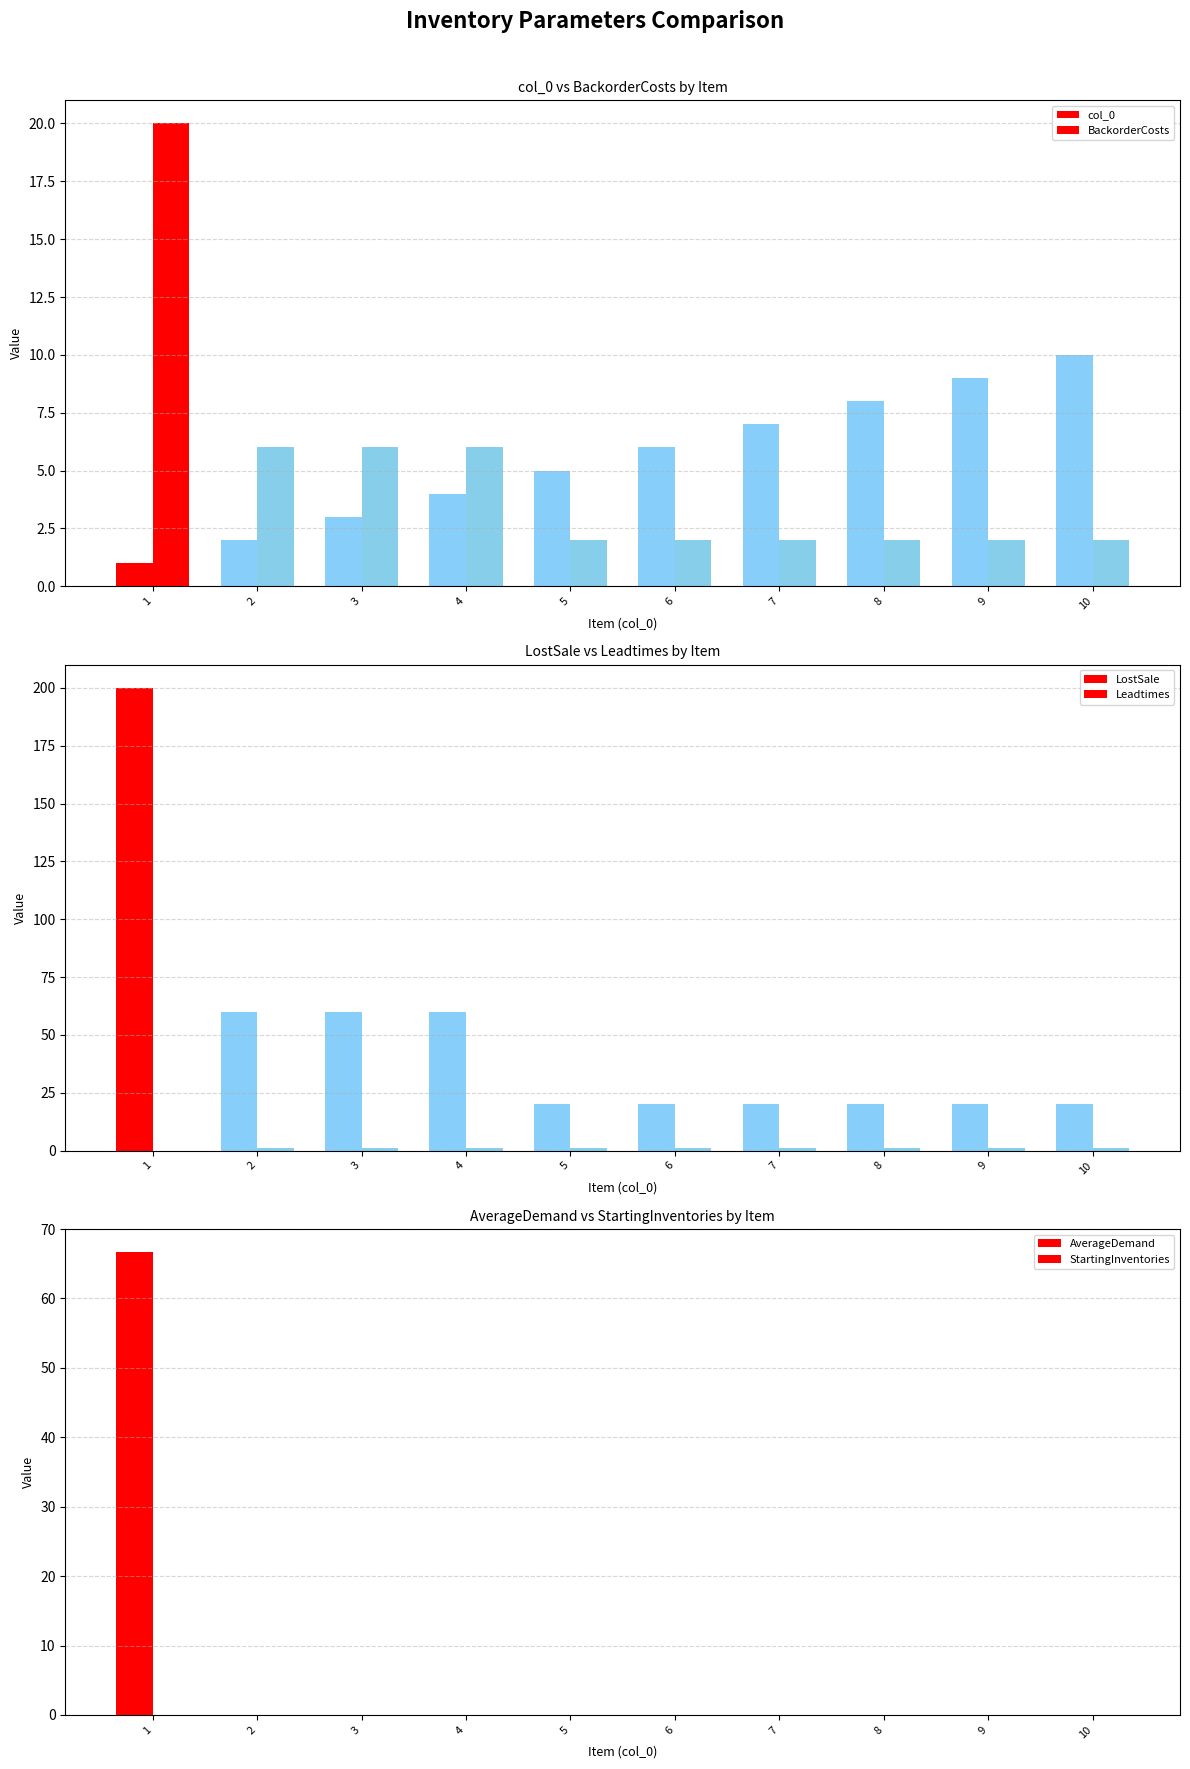

Is the value of StartingInventories at 1 greater than the value of AverageDemand at 5?

No